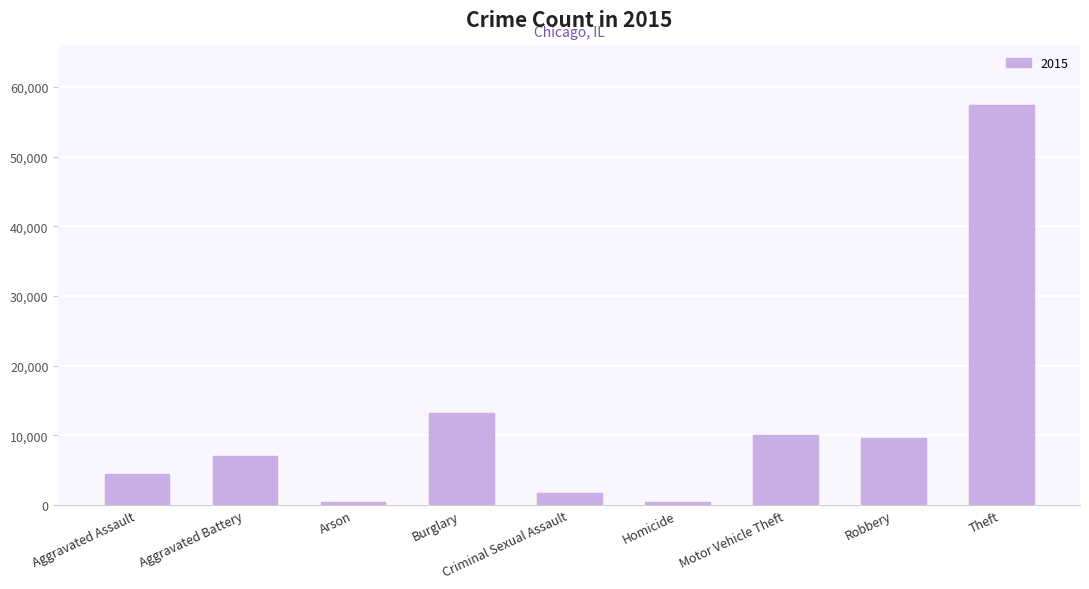

What is the average value?

11597